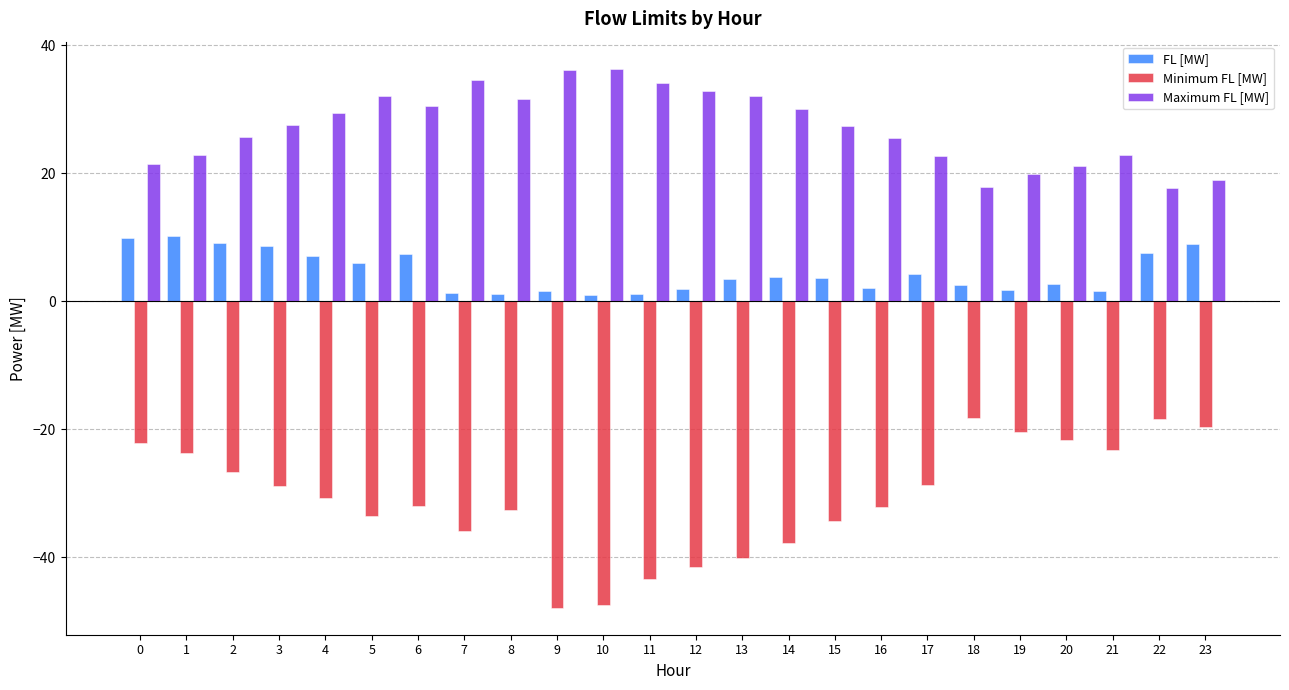

Which series has the largest total across all categories?

Maximum FL [MW]